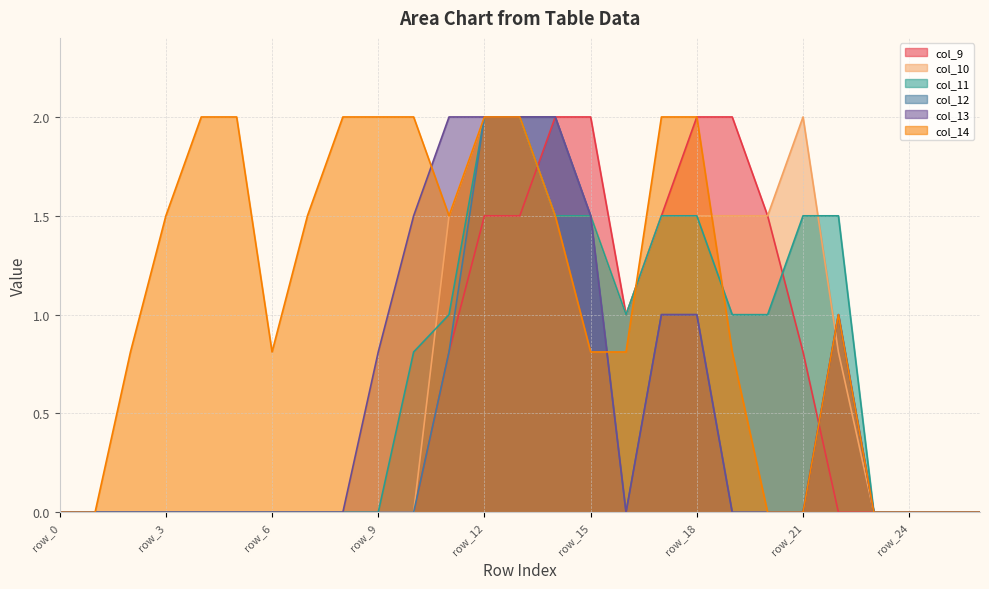

How many times do col_14 and col_13 cross each other?

2